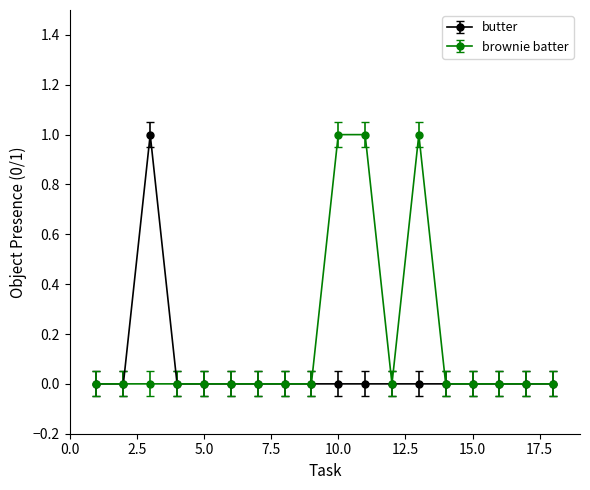

Which series has the largest total across all categories?

brownie batter